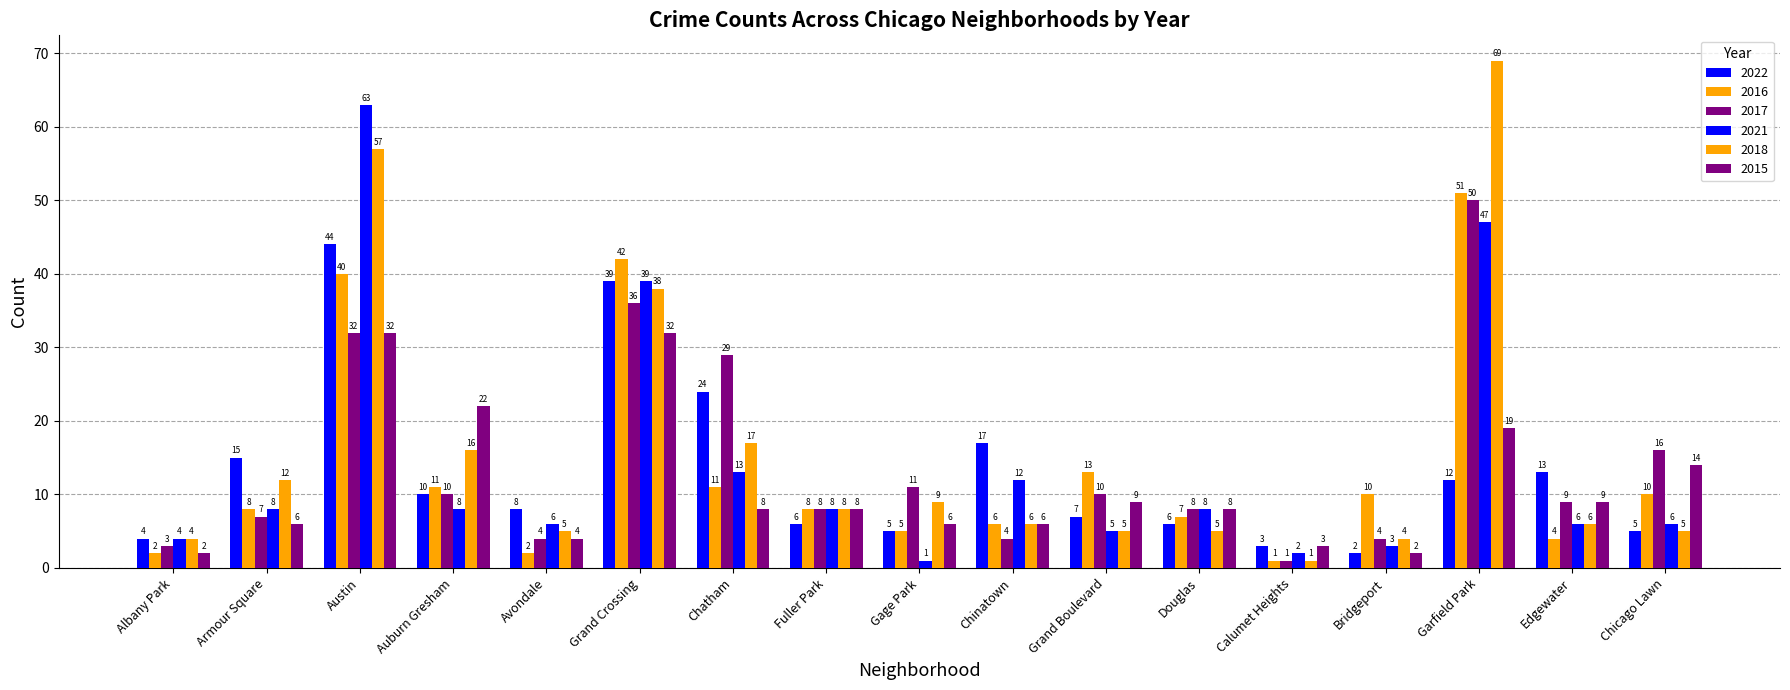

How many groups of bars are there?

17